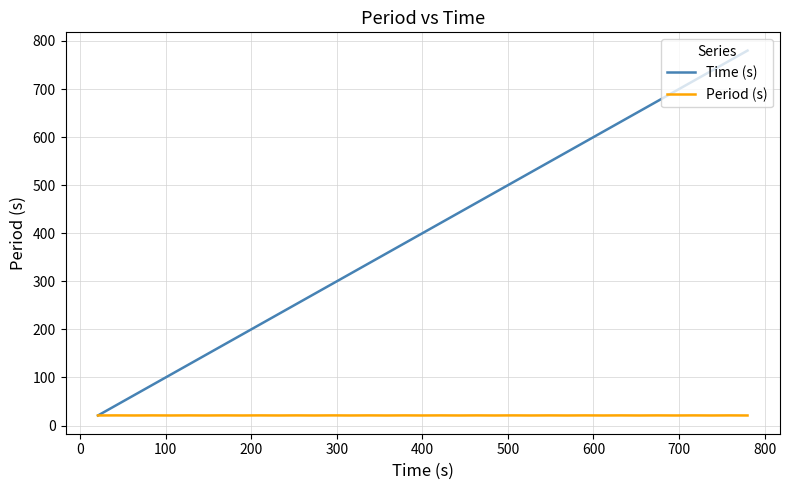

List the series in order of their overall mean, lowest first.

Period (s), Time (s)